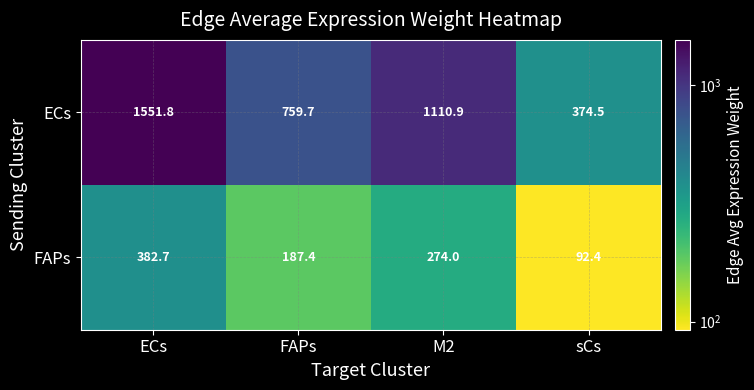

Reading left to right, list all the values displayed in this chart.

ECs: ECs=1551.8	FAPs=759.7	M2=1110.9	sCs=374.5
FAPs: ECs=382.7	FAPs=187.4	M2=274.0	sCs=92.4